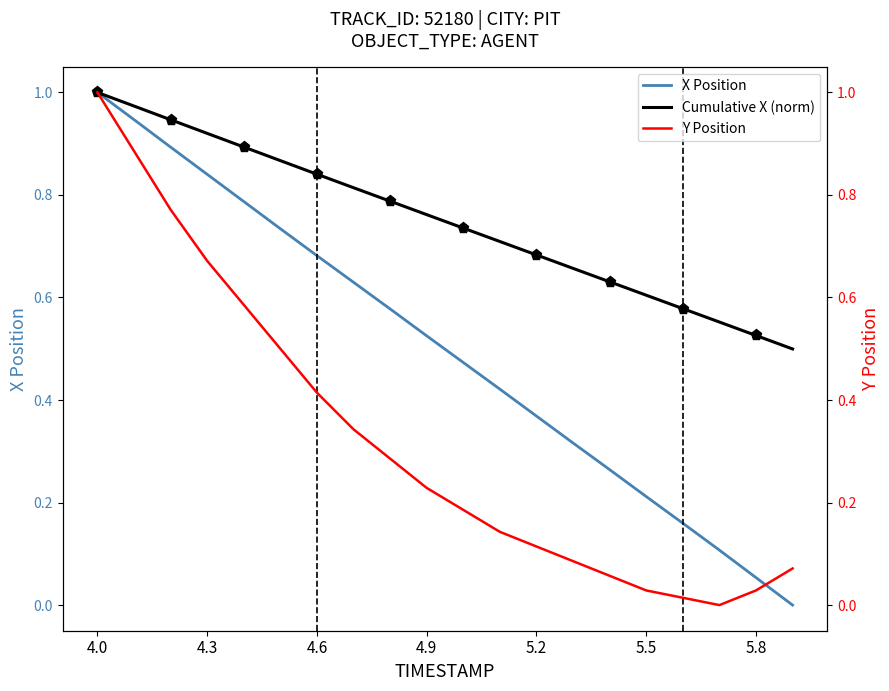

How many series are shown in this chart?

3